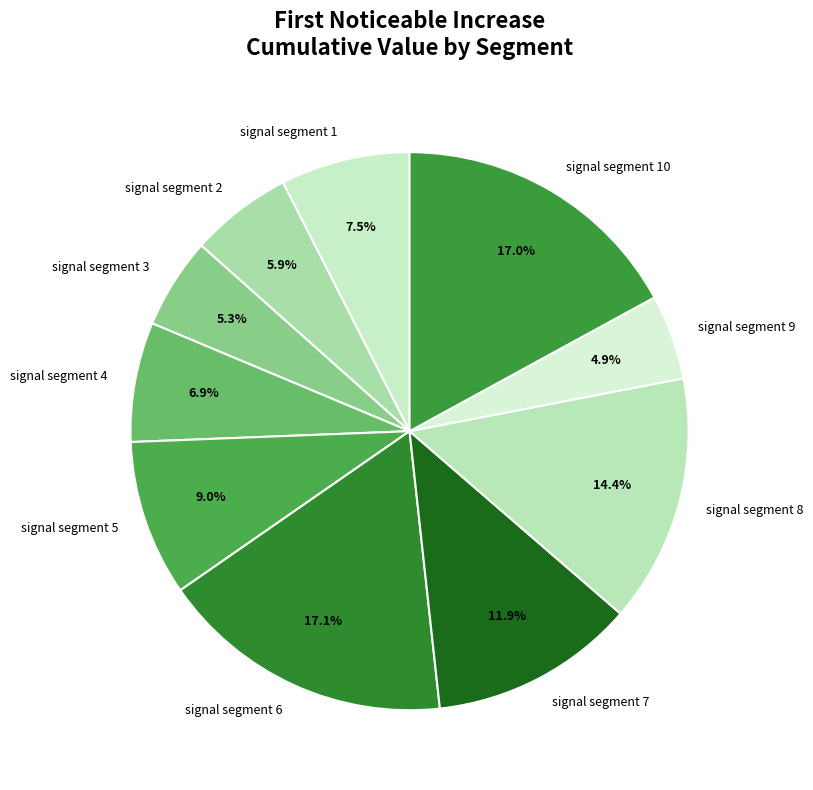

Does any single category account for the majority?

No